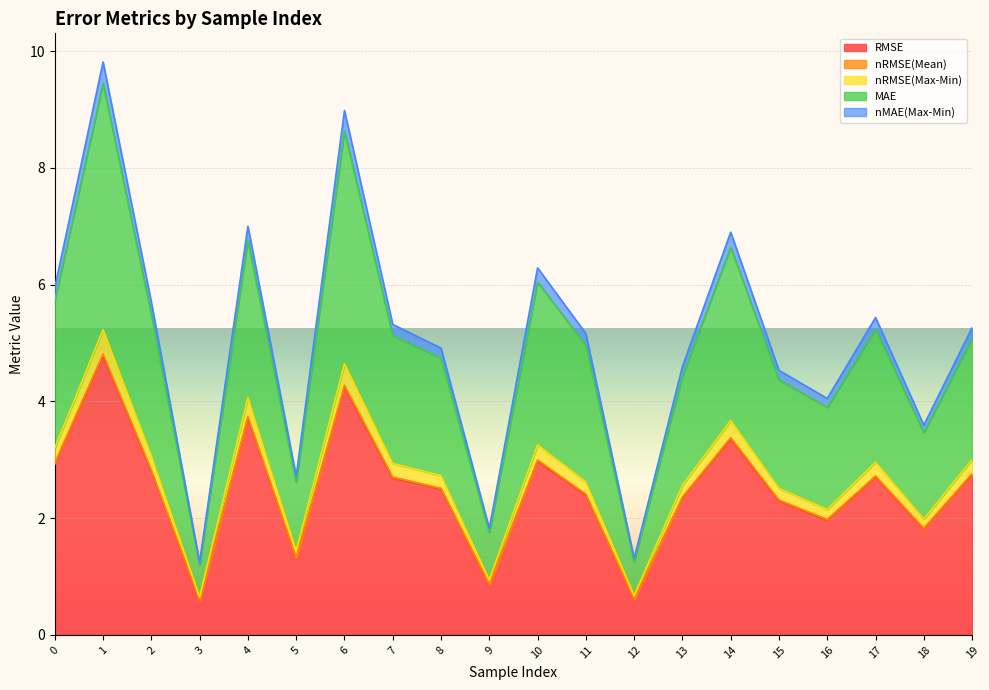

Is it true that RMSE equals 0.8 at 12?

False